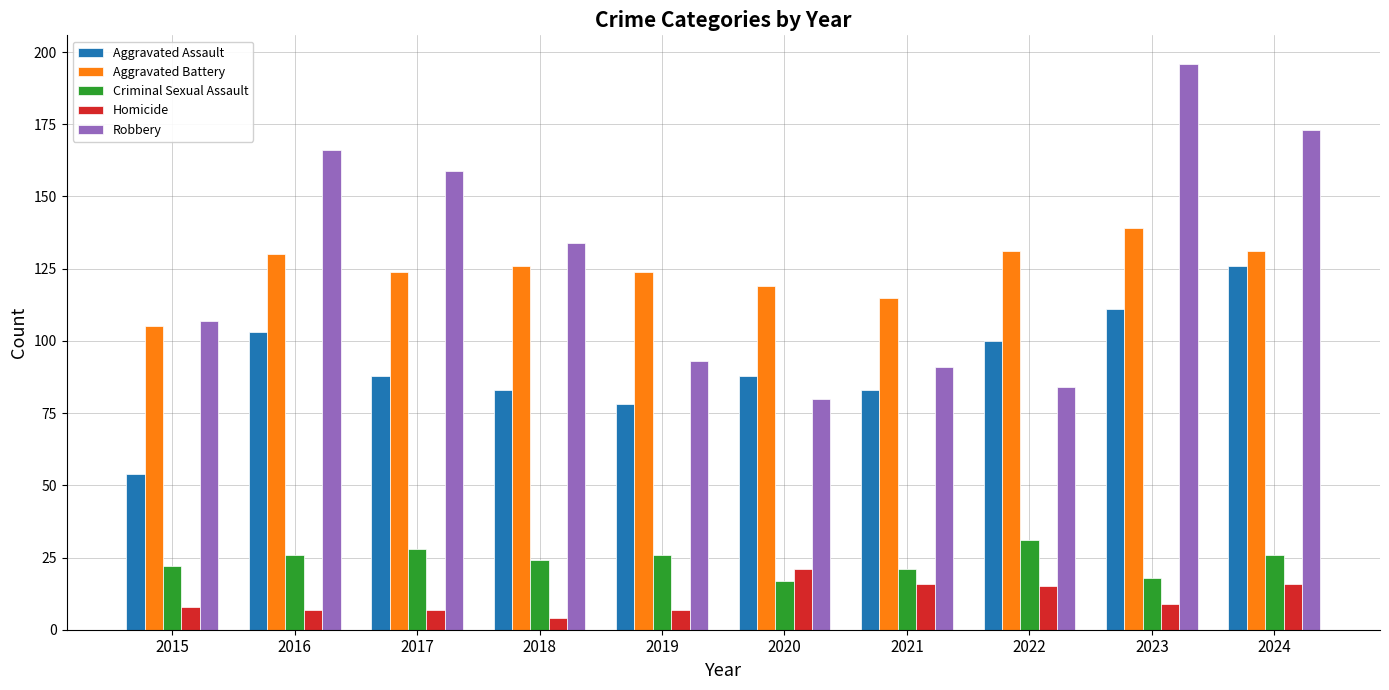

How many bars are there in each group?

5